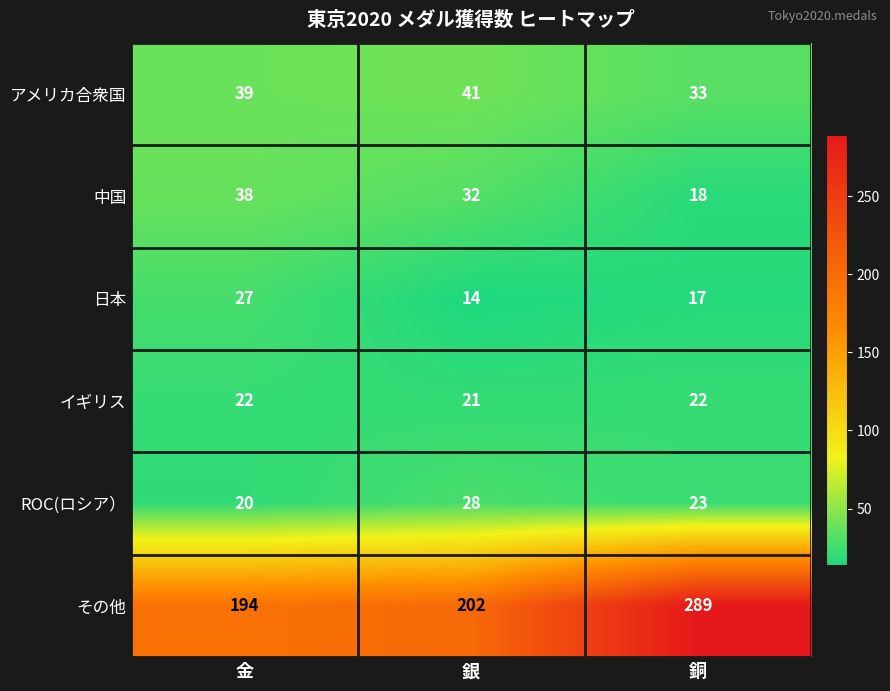

Which label corresponds to the smallest value in the chart?

銀